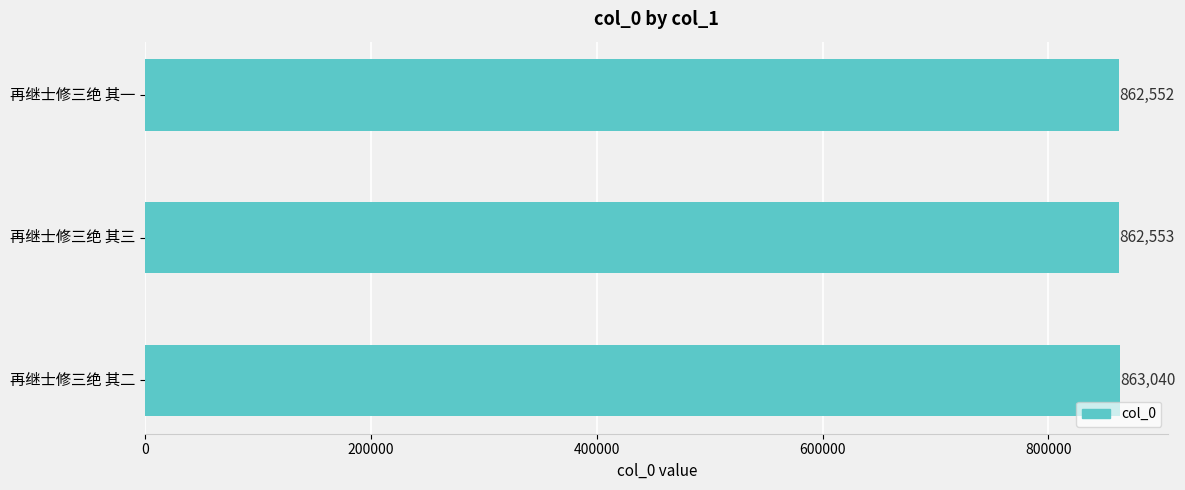

Reading top to bottom, transcribe all the data shown in this chart.

再继士修三绝 其一=862552	再继士修三绝 其三=862553	再继士修三绝 其二=863040